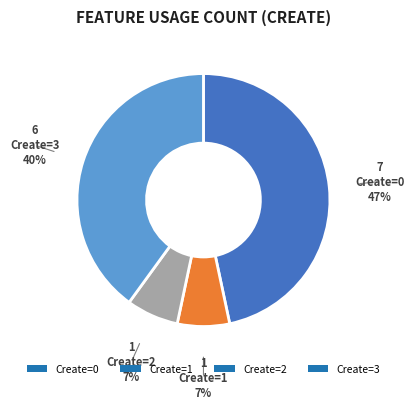

Is it true that Create=3 is 40% of the pie?

True